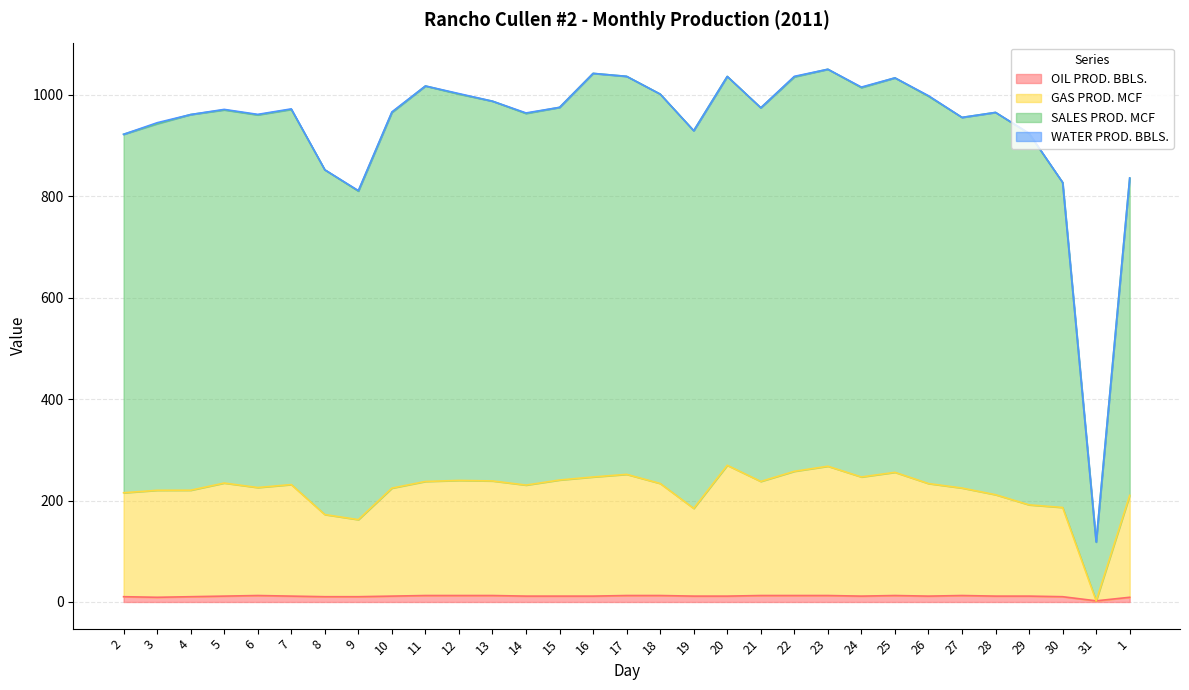

The SALES PROD. MCF series shows 654.2 at 10. True or false?

False